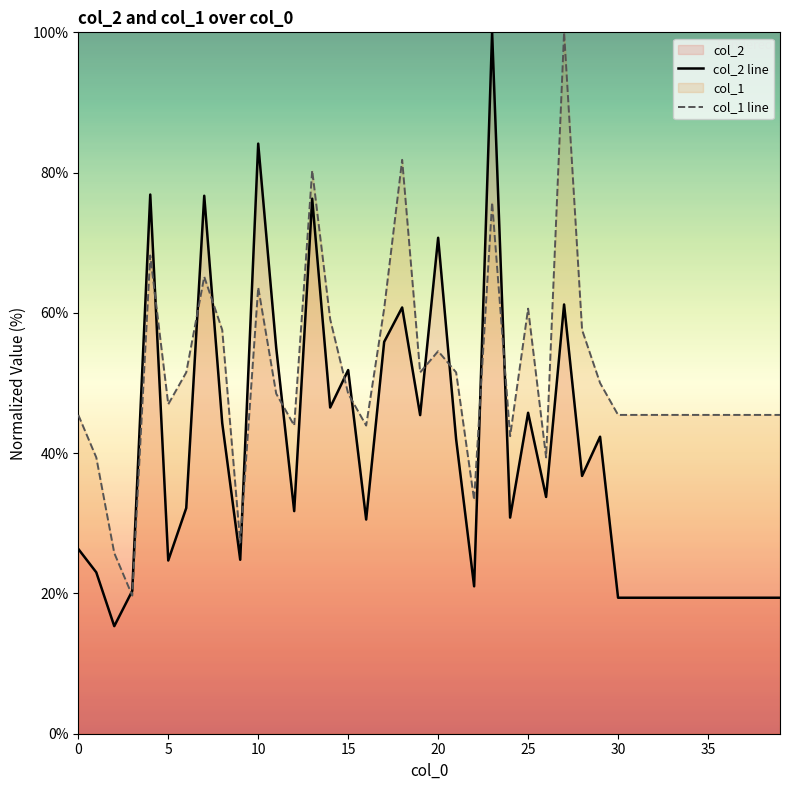

What is the spread (max minus min) of values at 35?

26.1